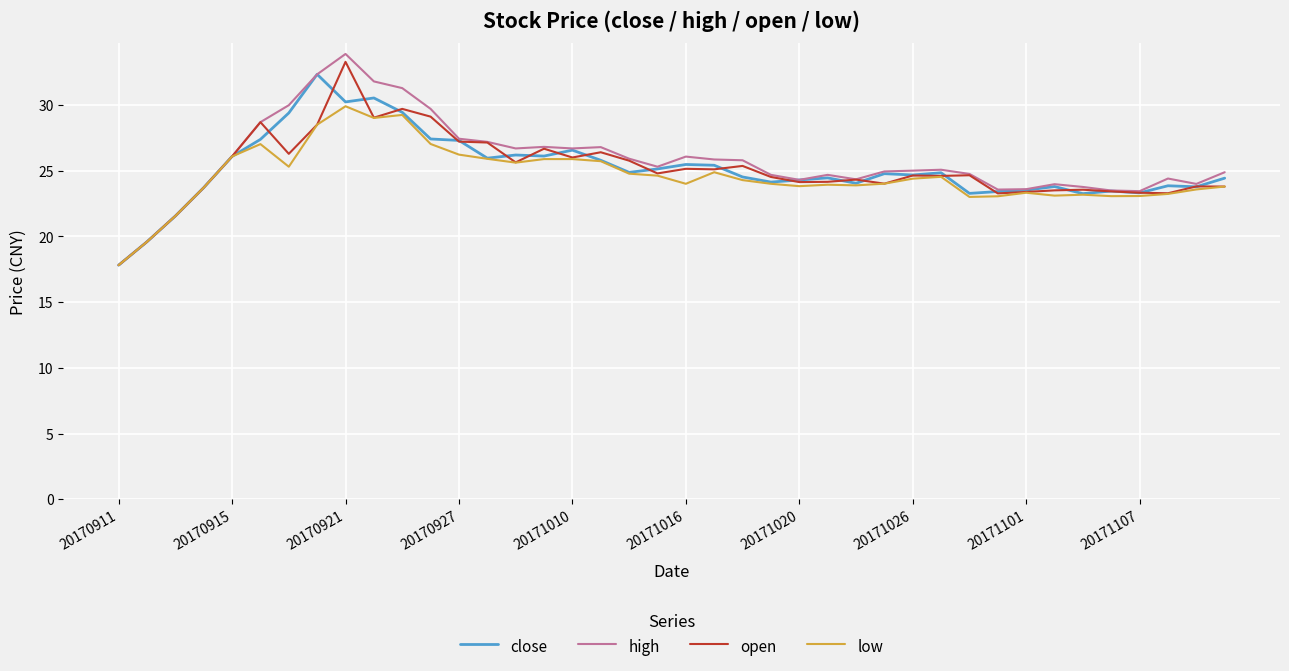

What is the smallest value displayed?

17.8